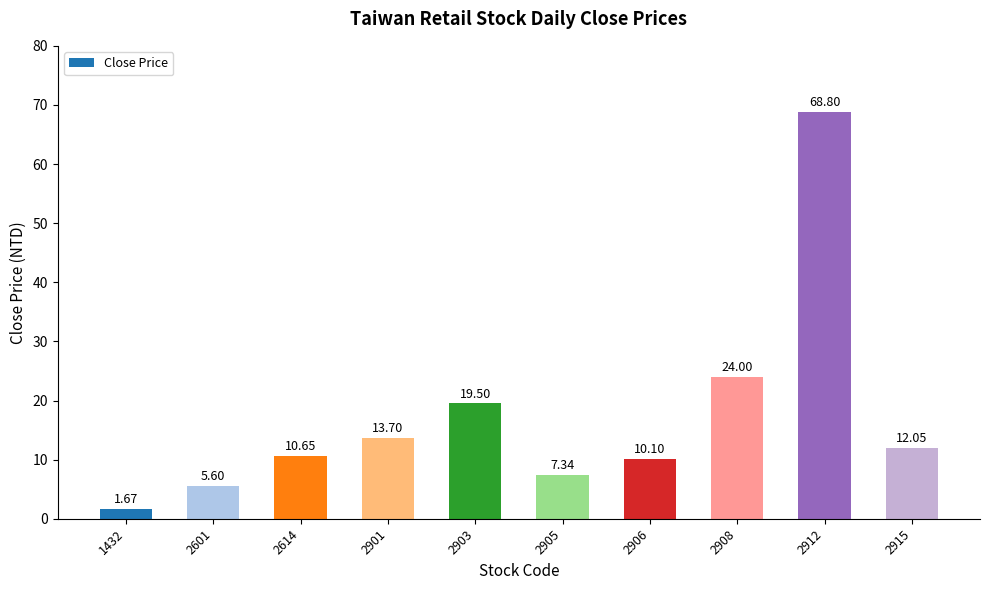

At which label does the data first exceed 12?

2901